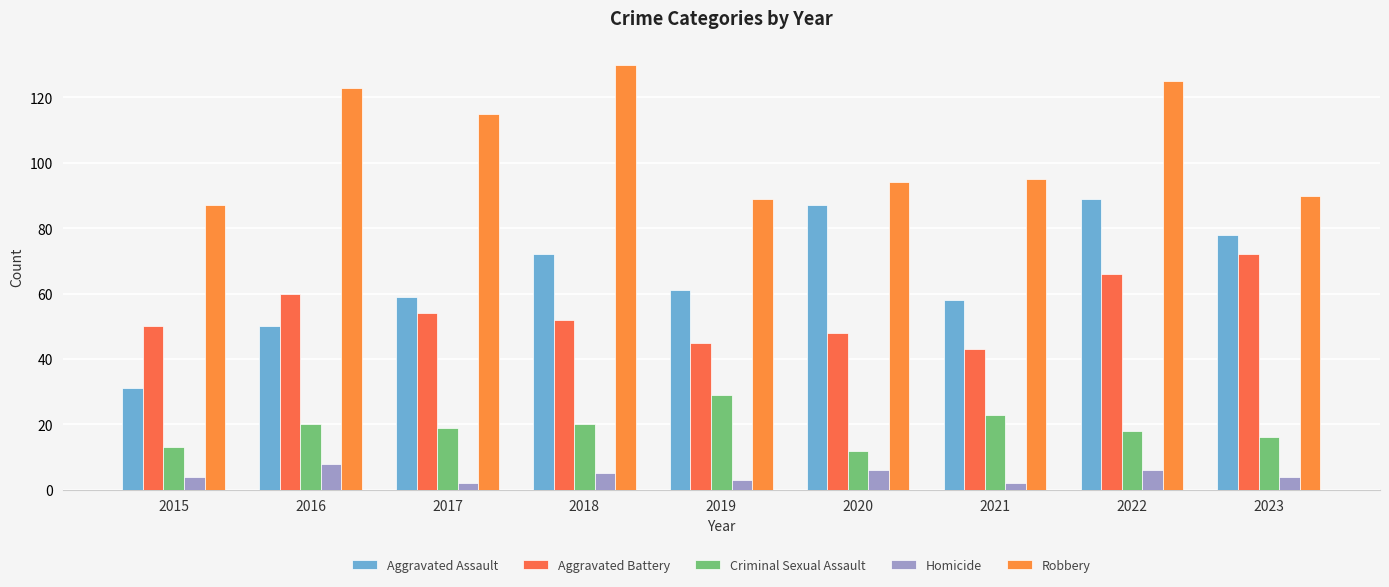

What is the value of the Criminal Sexual Assault bar at the 3rd from the left?

19